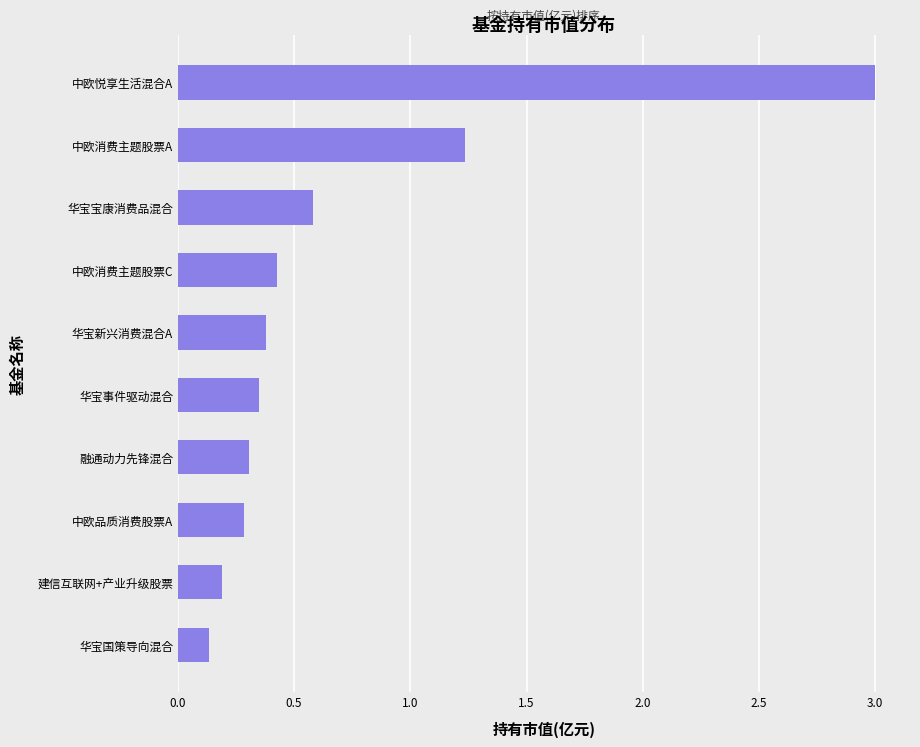

What is the average value?

0.7